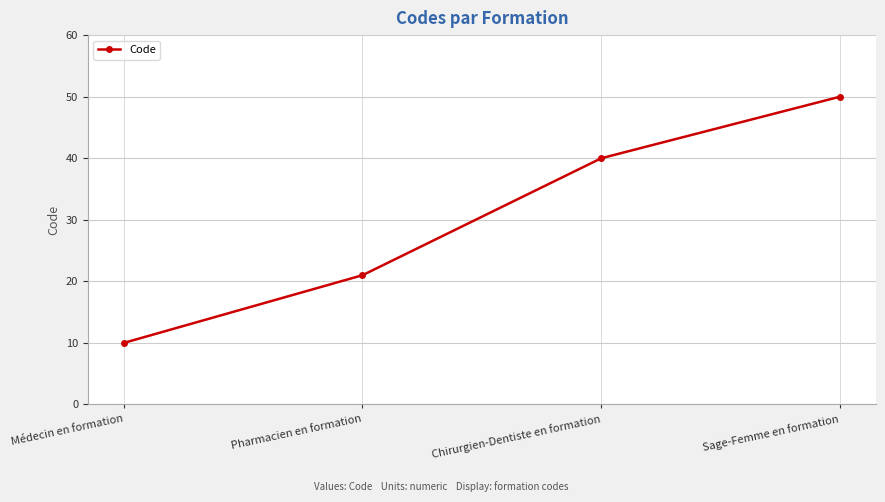

At which category does the chart reach its minimum across all series?

Médecin en formation